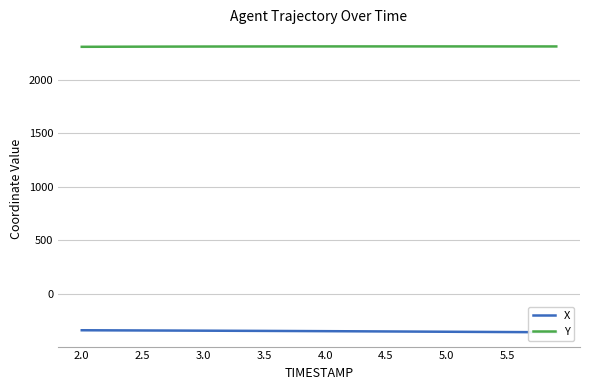

Rank the series at 3.5 from highest to lowest value.

Y, X